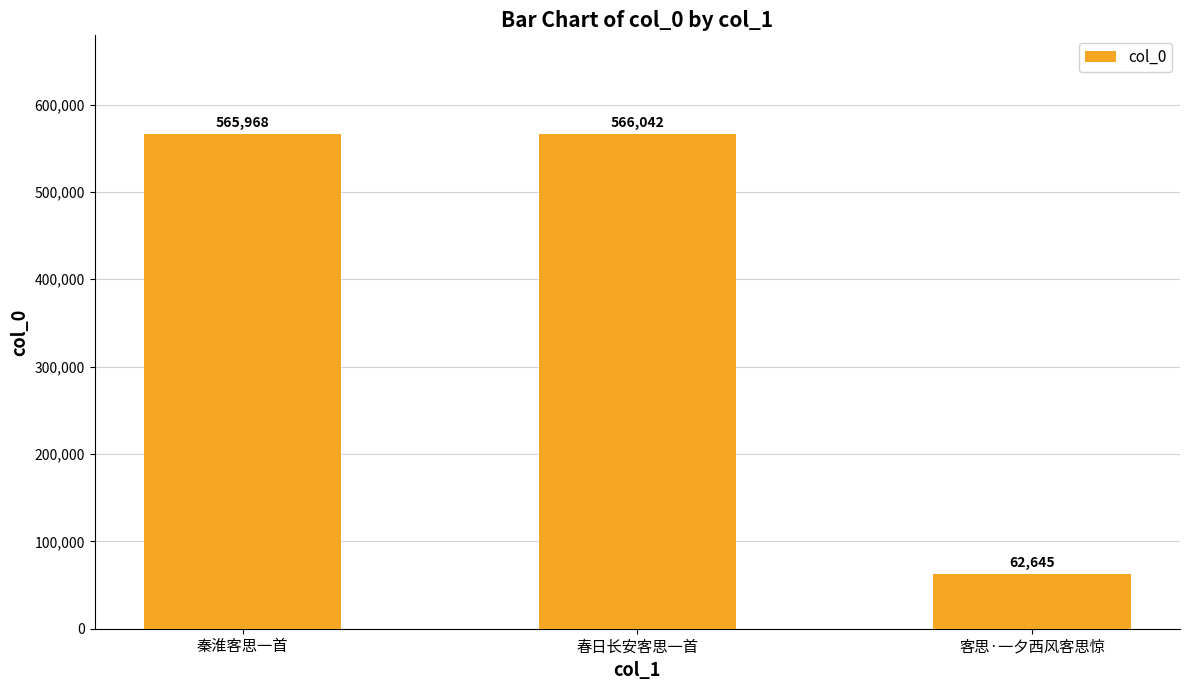

Where is the data nearest to the value 314343?

秦淮客思一首